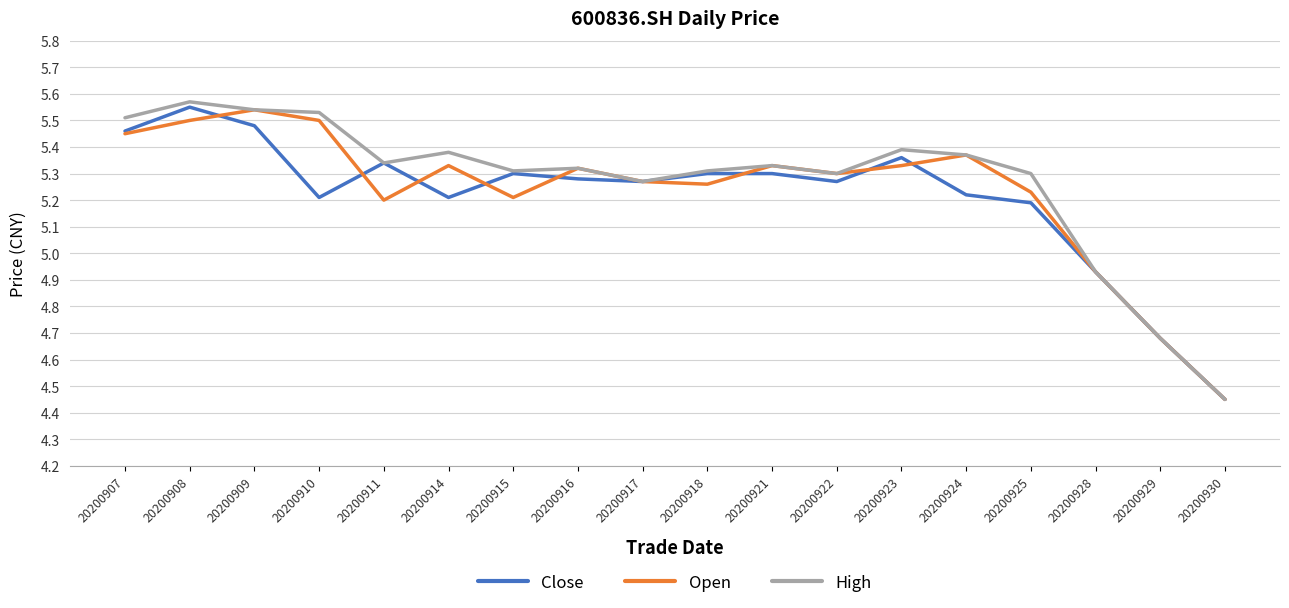

How many values in the Close series exceed 5?

15